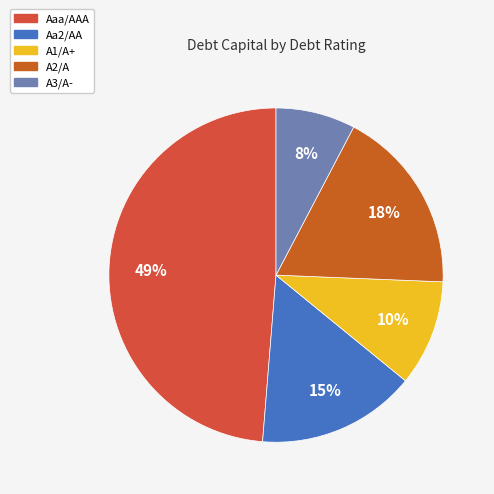

Does A1/A+ account for over 50% of the chart?

No